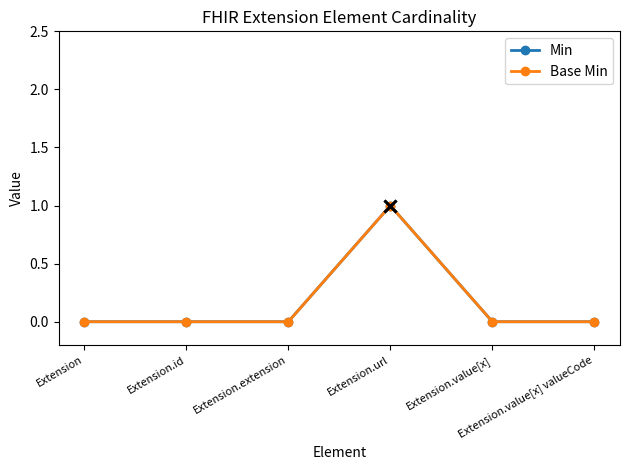

Does the chart have visible grid lines?

No